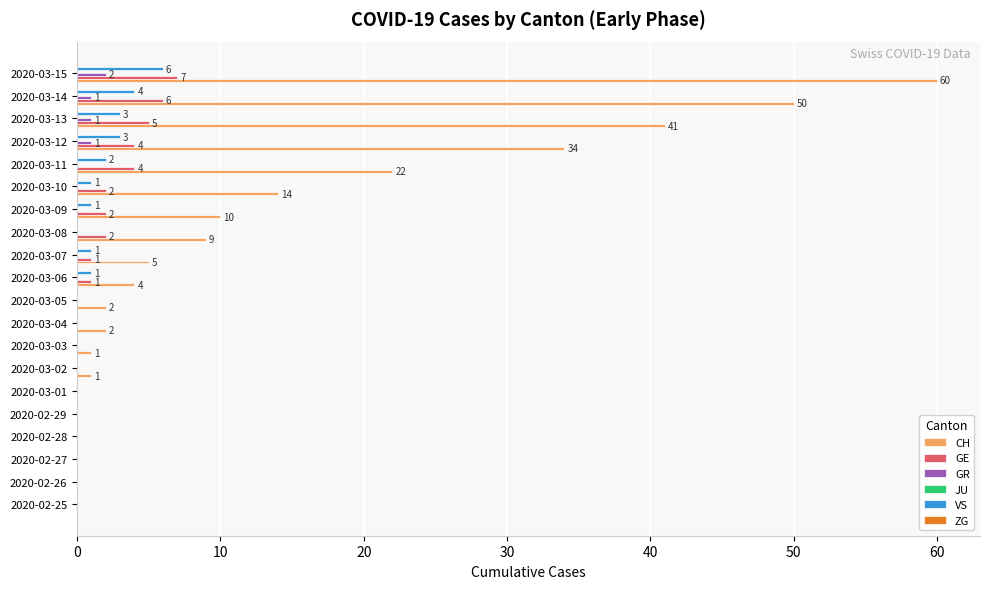

At which category is the sum across all series the highest?

2020-03-15